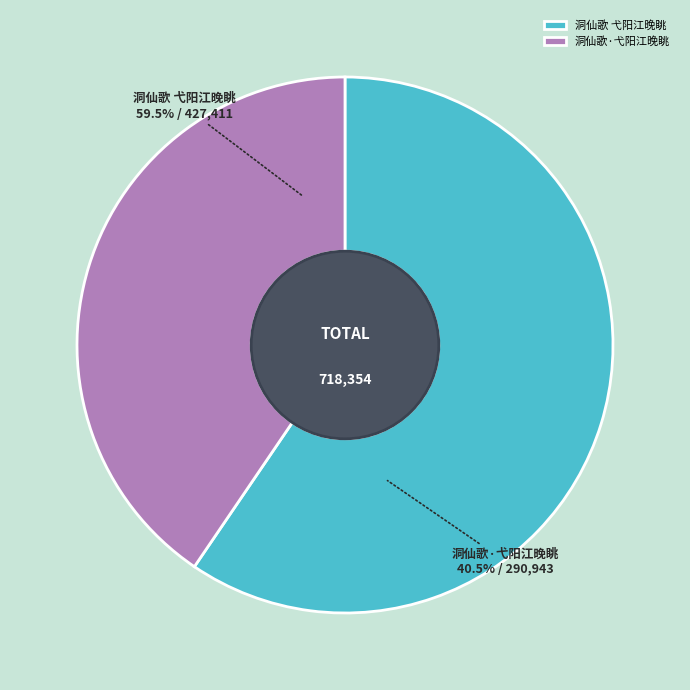

What is the largest slice in the pie chart?

洞仙歌 弋阳江晚眺